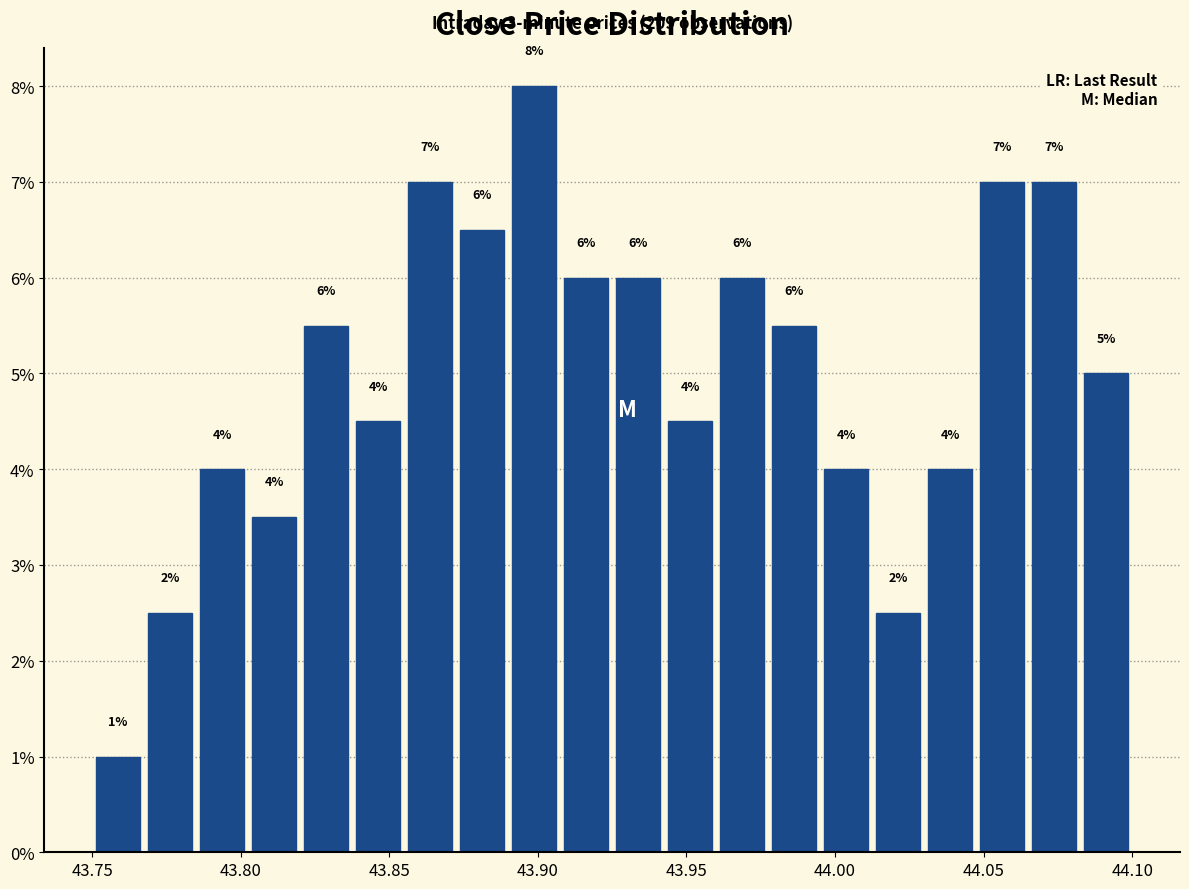

Read against the x-axis, roughly where is the centre of the tallest bar?

43.900